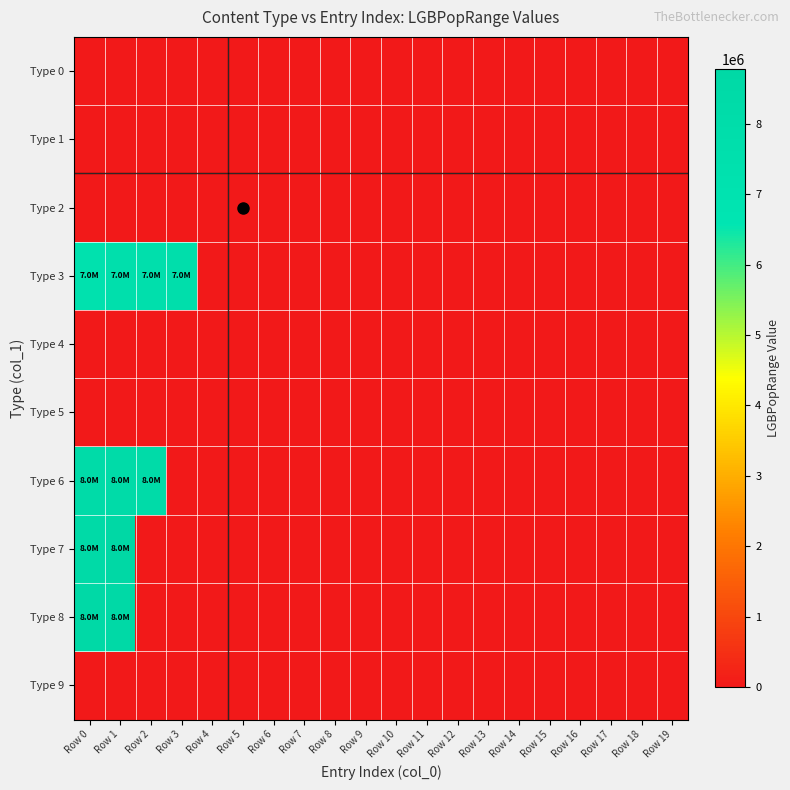

Which series has the largest total across all categories?

Type 3